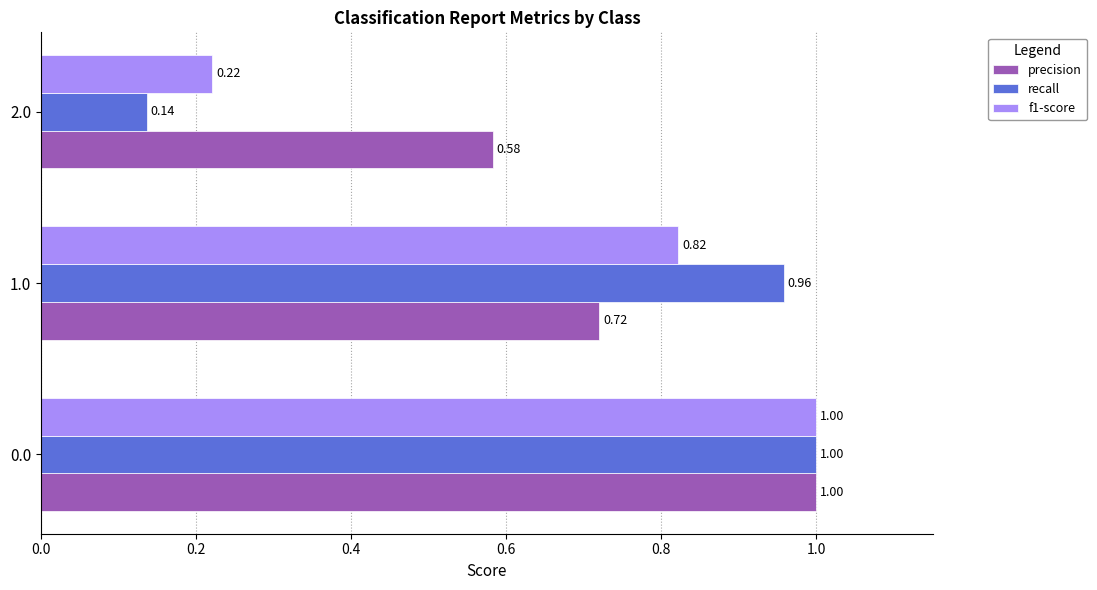

At 2.0, list the series in order from smallest to largest.

recall, f1-score, precision